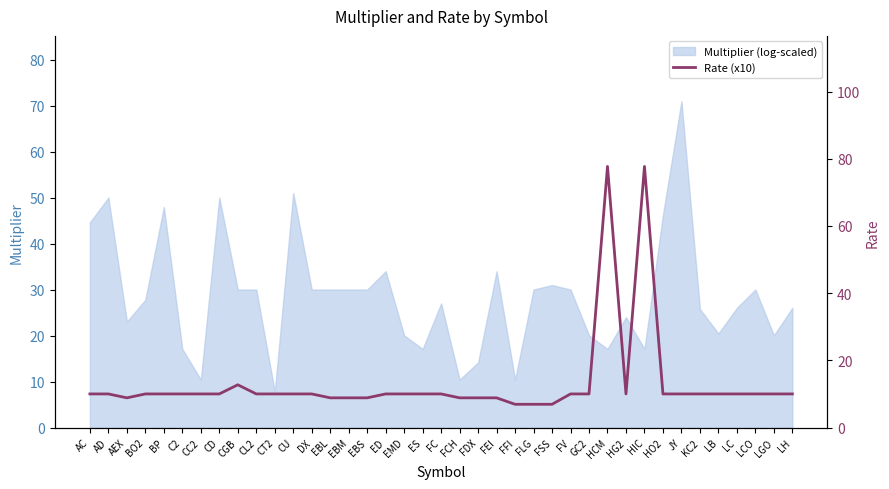

What is the approximate value of Multiplier (log-scaled) at LGO?

20.0